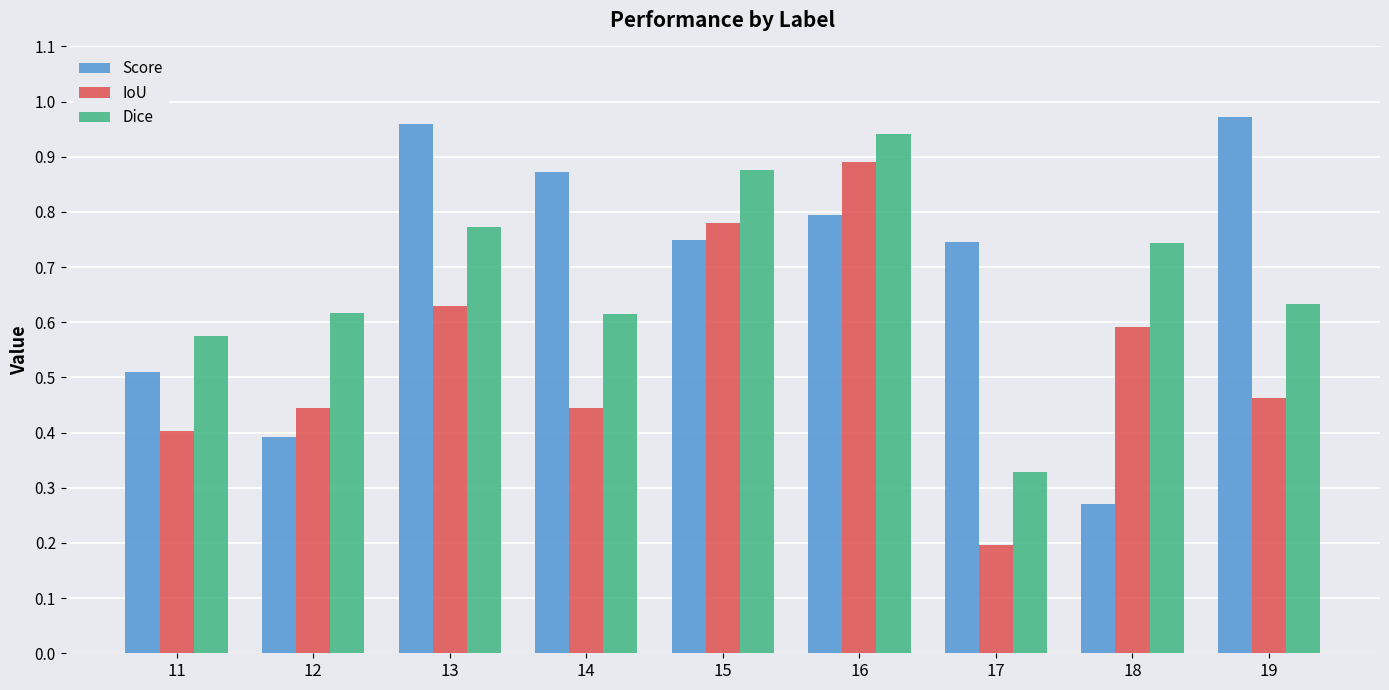

Is it true that Dice equals 0.3 at 16?

False